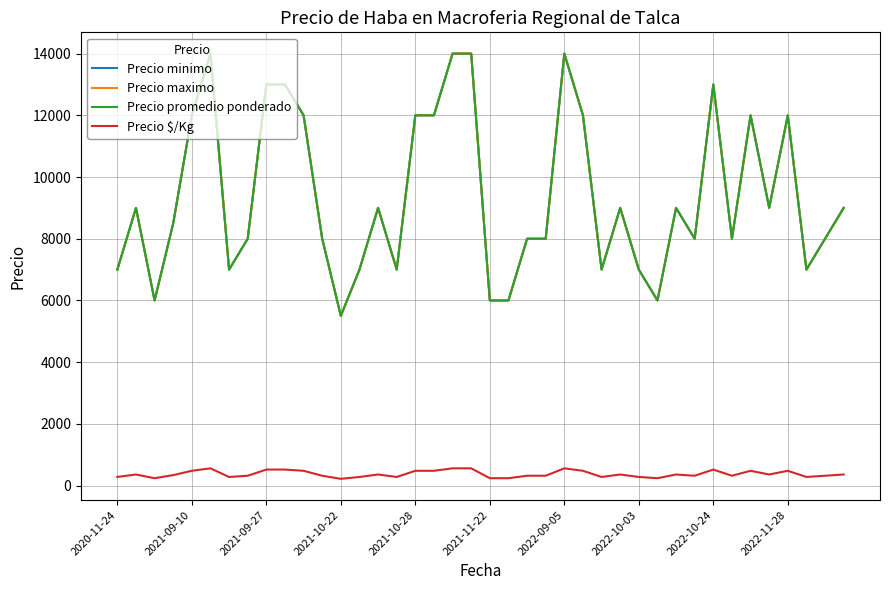

True or false: Precio promedio ponderado and Precio minimo cross at least once.

False